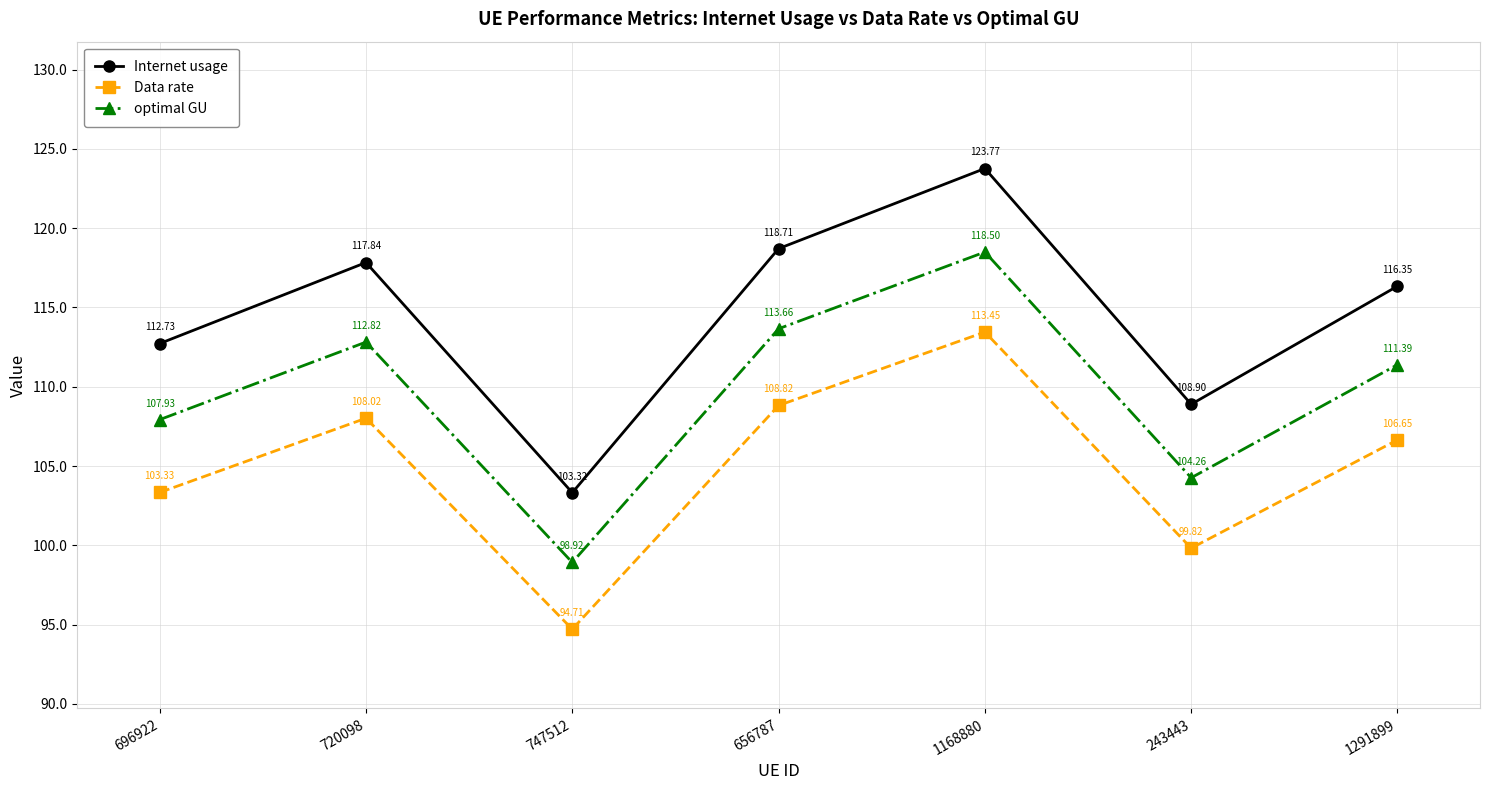

Does the chart display data point markers on the line(s)?

Yes